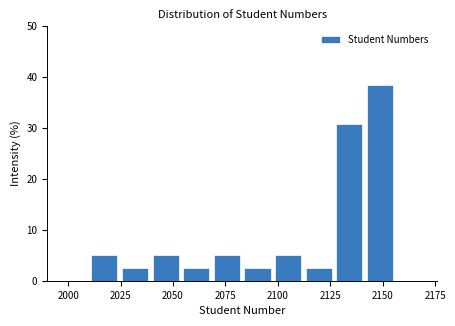

Around what value on the x-axis is the tallest bar? Give the approximate position of its centre, as read against the axis.

2150